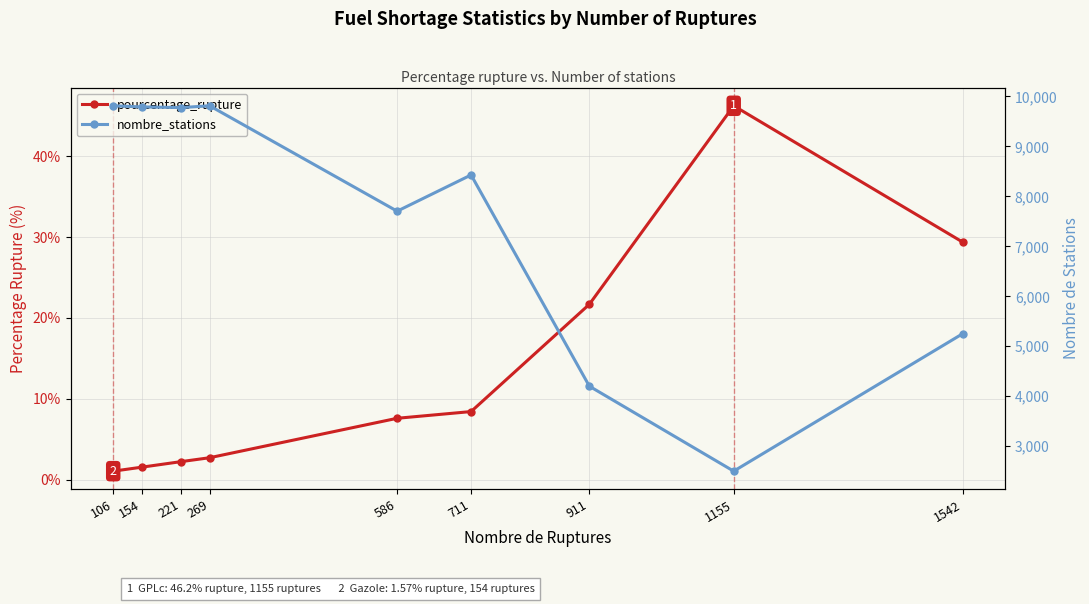

In pourcentage_rupture, how many points are higher than both neighbors (excluding endpoints)?

1